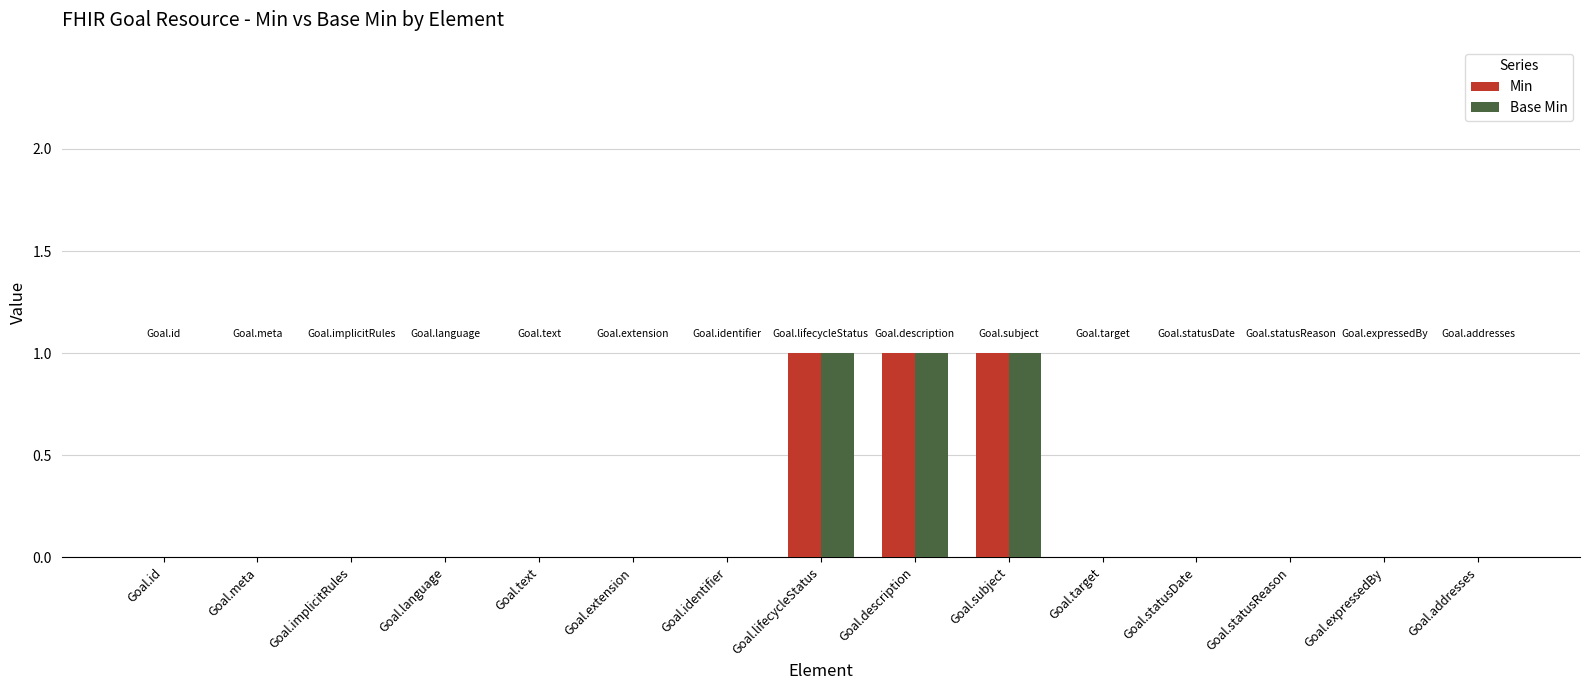

The value of Base Min at Goal.implicitRules is 1. True or false?

False